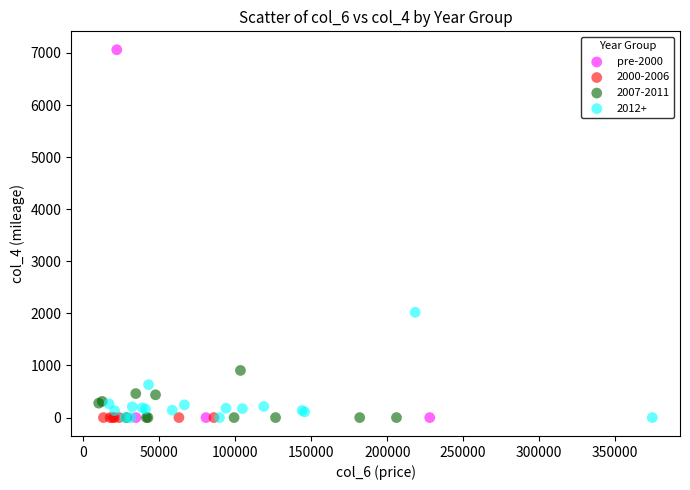

Which series reaches the maximum Y coordinate?

pre-2000